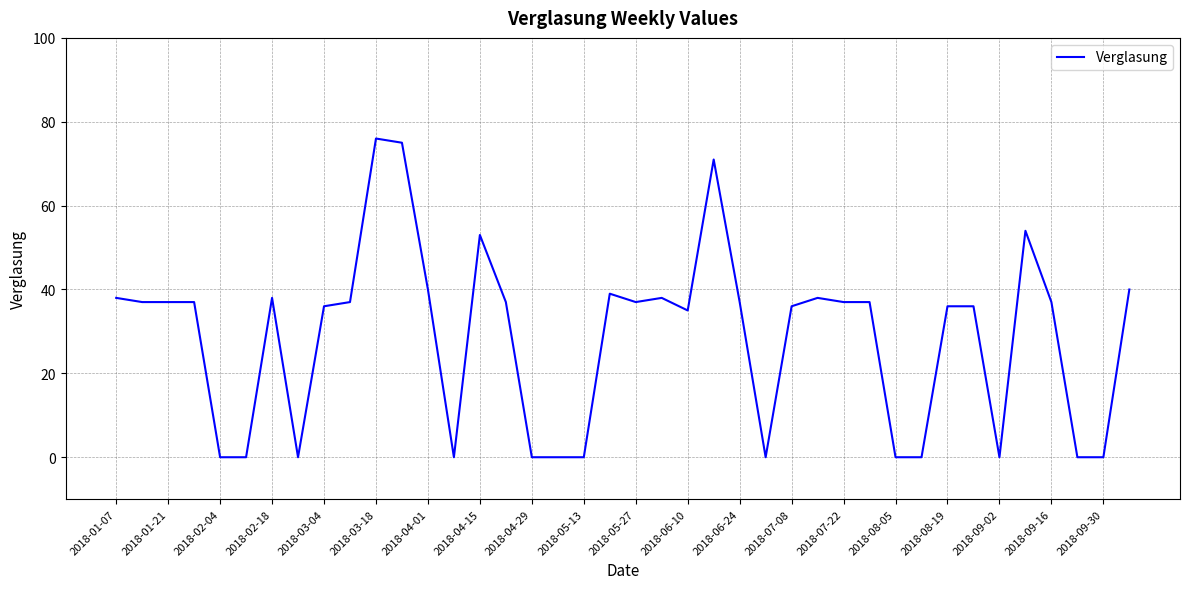

What is the difference between the maximum and minimum values?

76